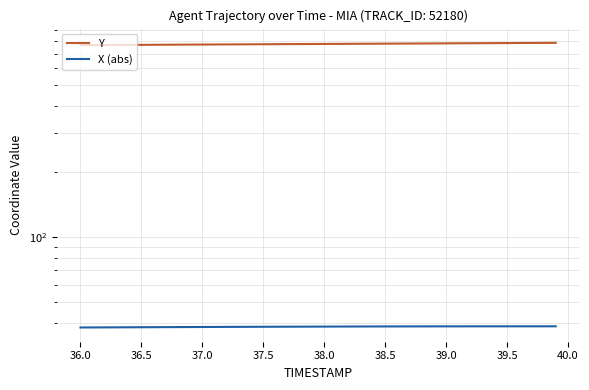

How many data points does each series have?

40